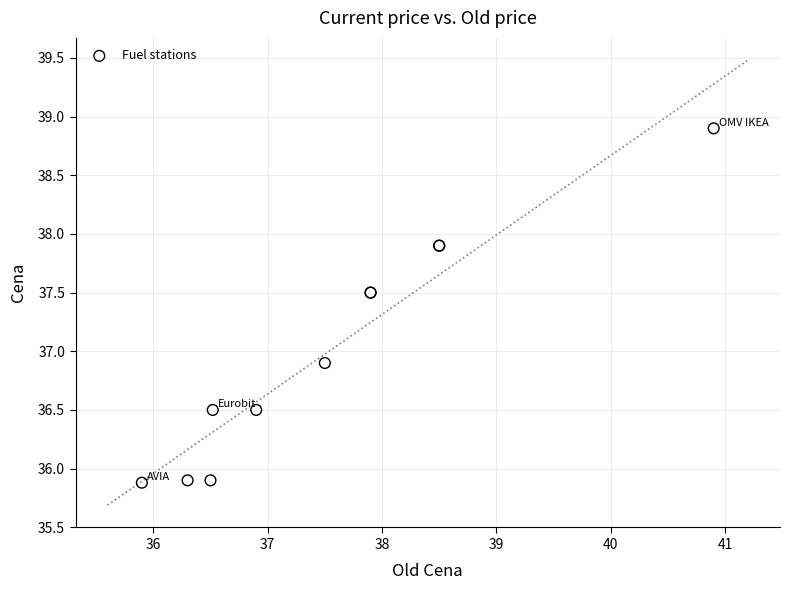

What Y value in the scatter plot is closest to 37?

36.9